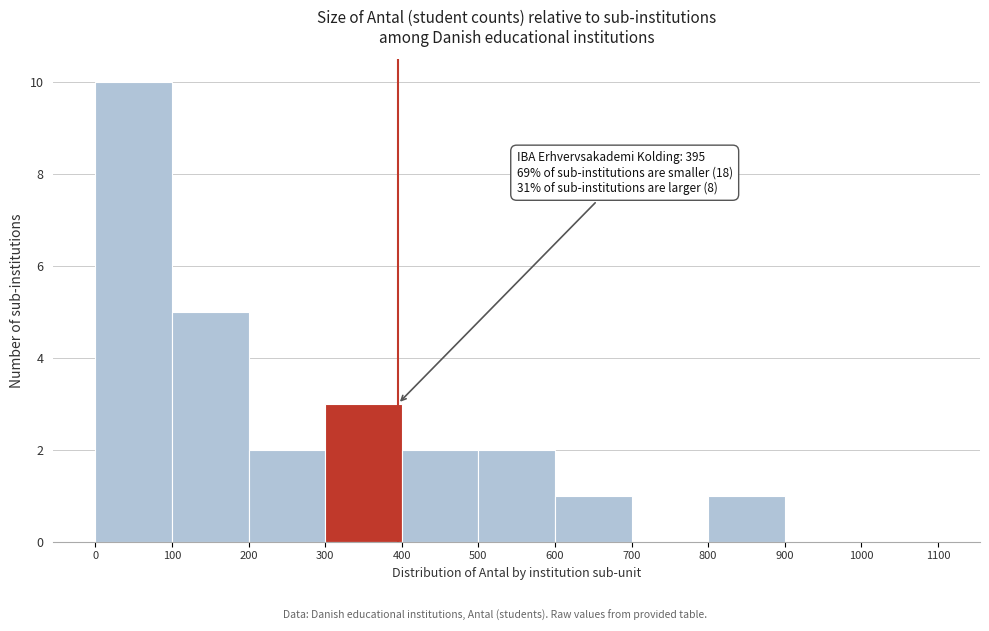

Over which range of the x-axis is the bar tallest?

0 to 100